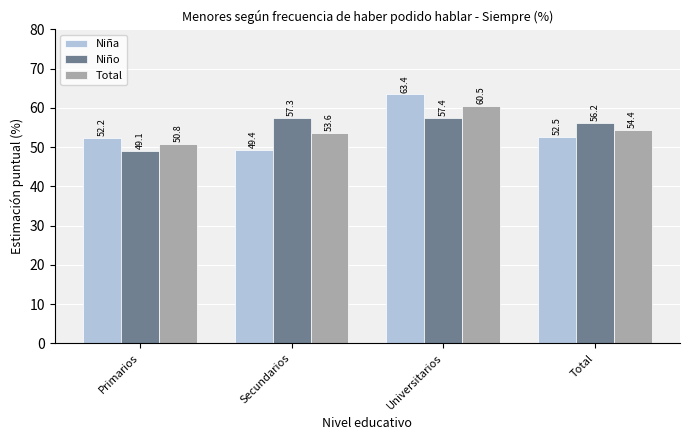

The value of Niña at Universitarios is 82.8. True or false?

False